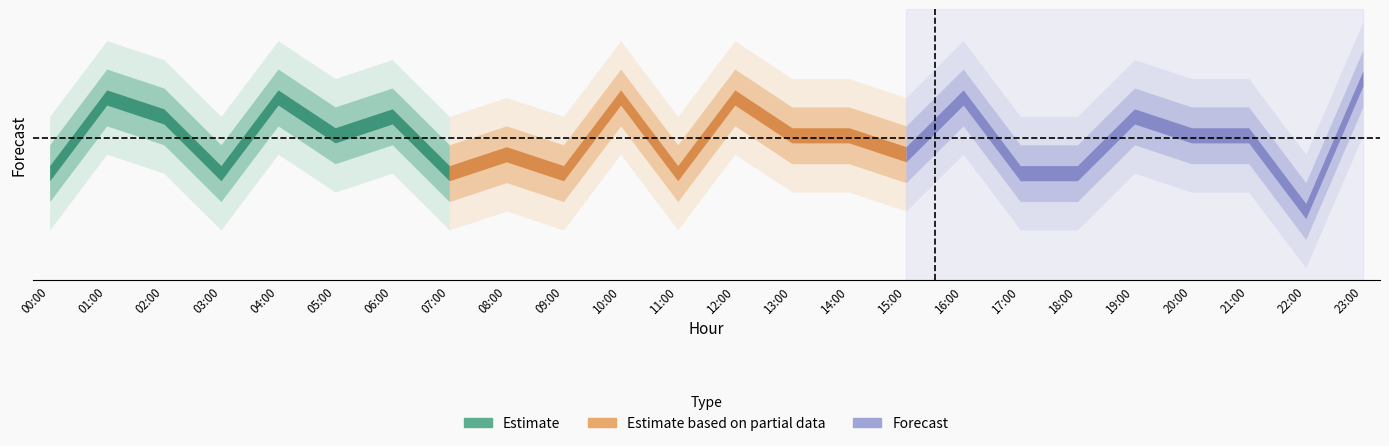

Approximately how many times larger is the value at 01:00 compared to 23:00?

0.9